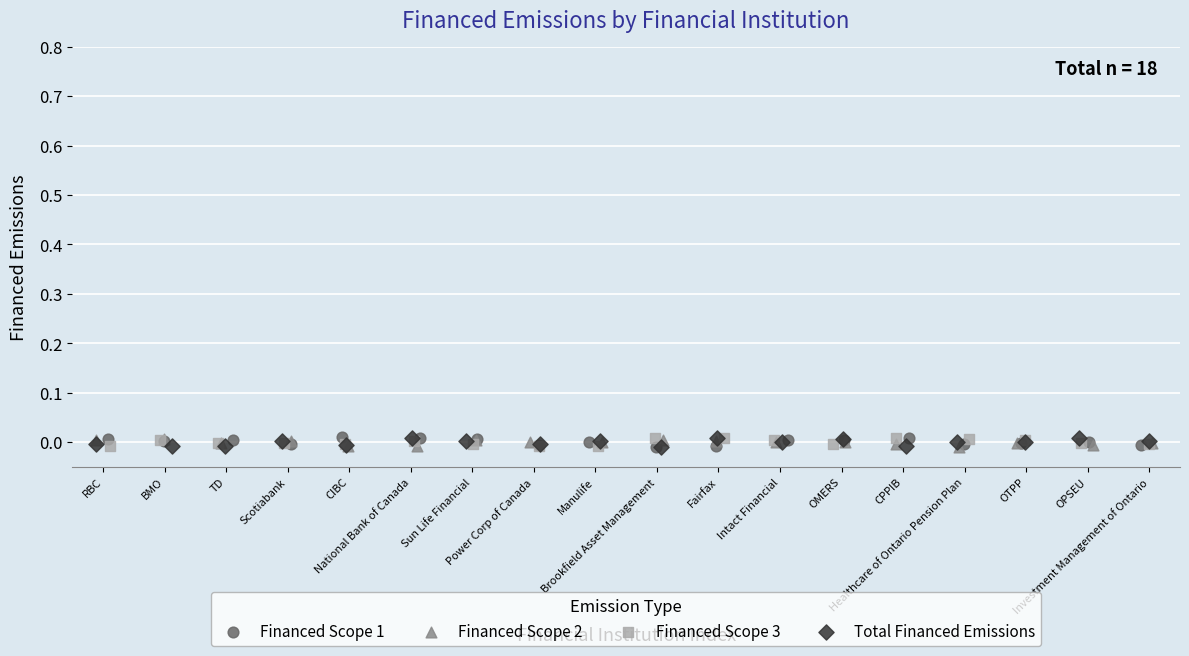

What are all the series names shown in the legend?

Financed Scope 1, Financed Scope 2, Financed Scope 3, Total Financed Emissions